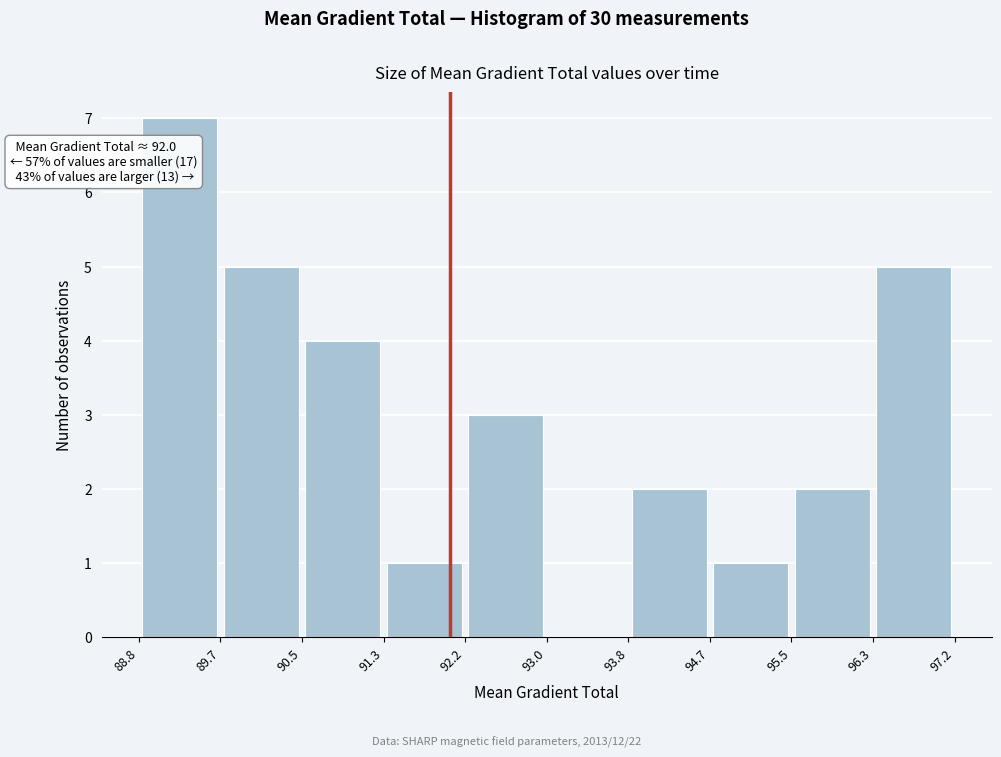

Which range on the x-axis has the tallest bar?

88.8 to 89.7